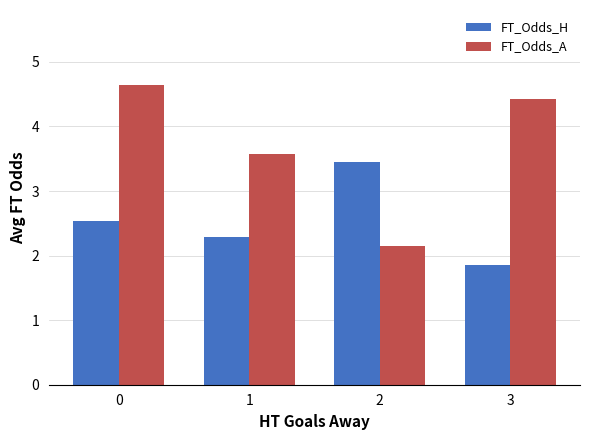

Which series has the largest range (max minus min)?

FT_Odds_A